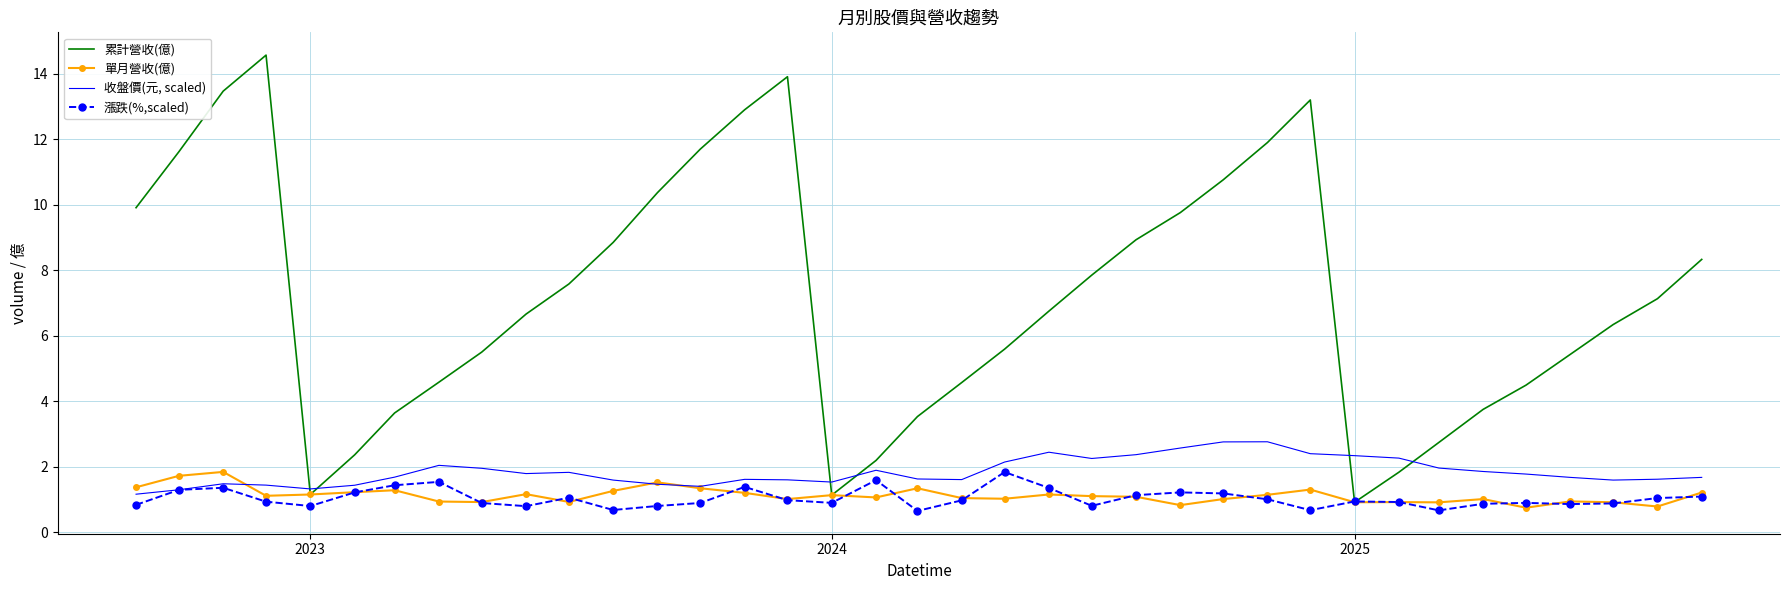

Which series has the largest total across all categories?

累計營收(億)